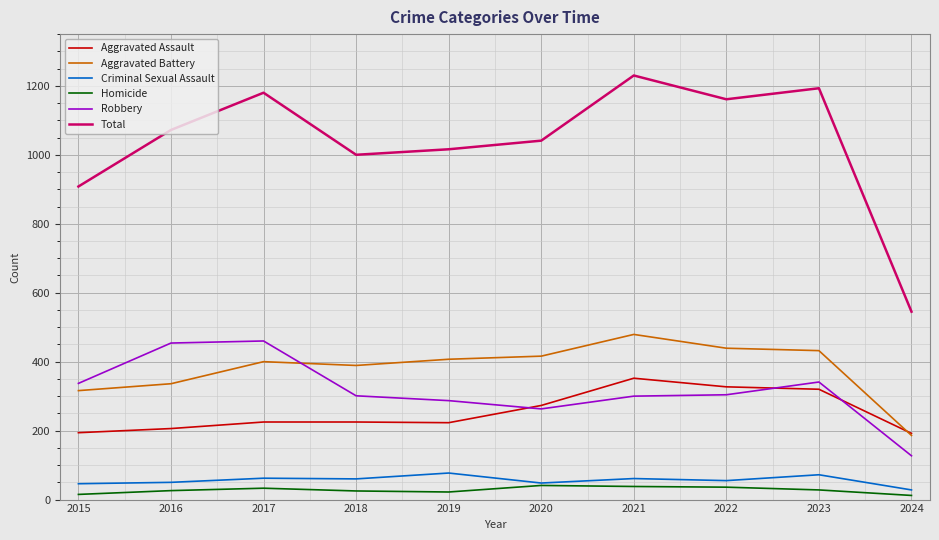

Which series has the largest total across all categories?

Total